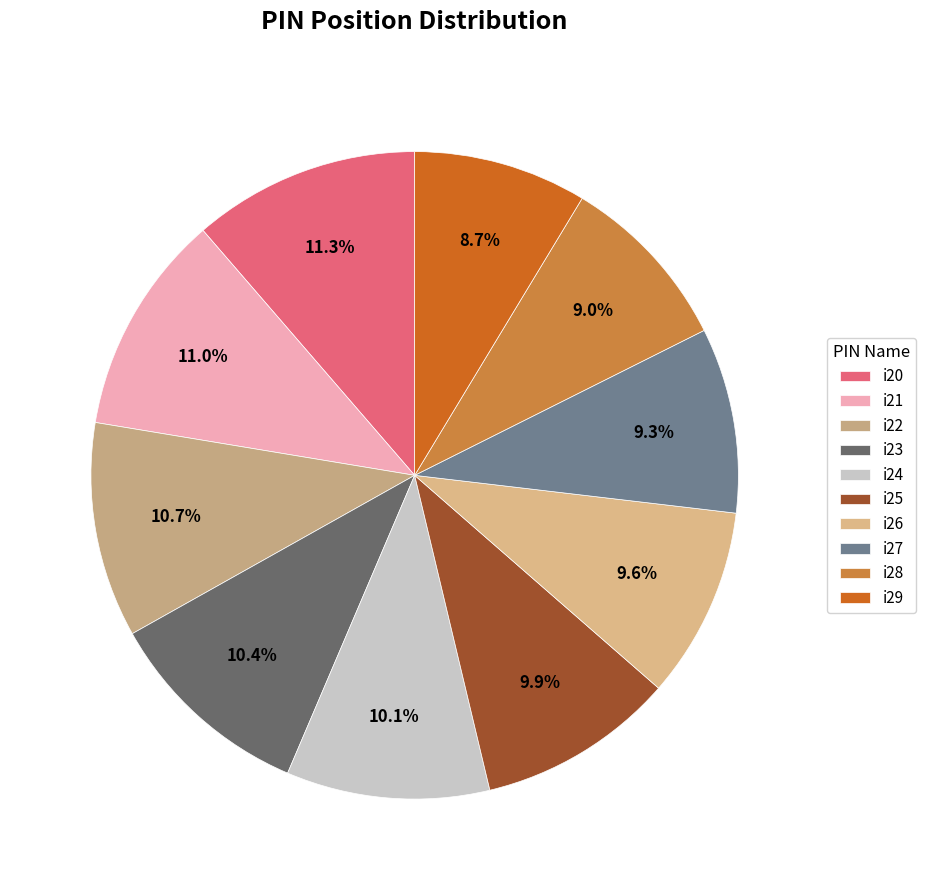

How many slices are in this pie chart?

10